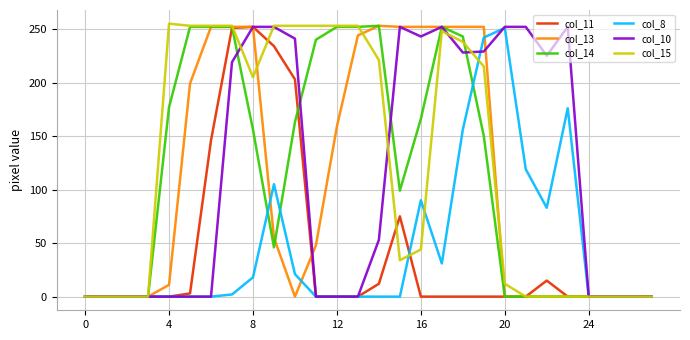

What is the greatest value displayed?

255